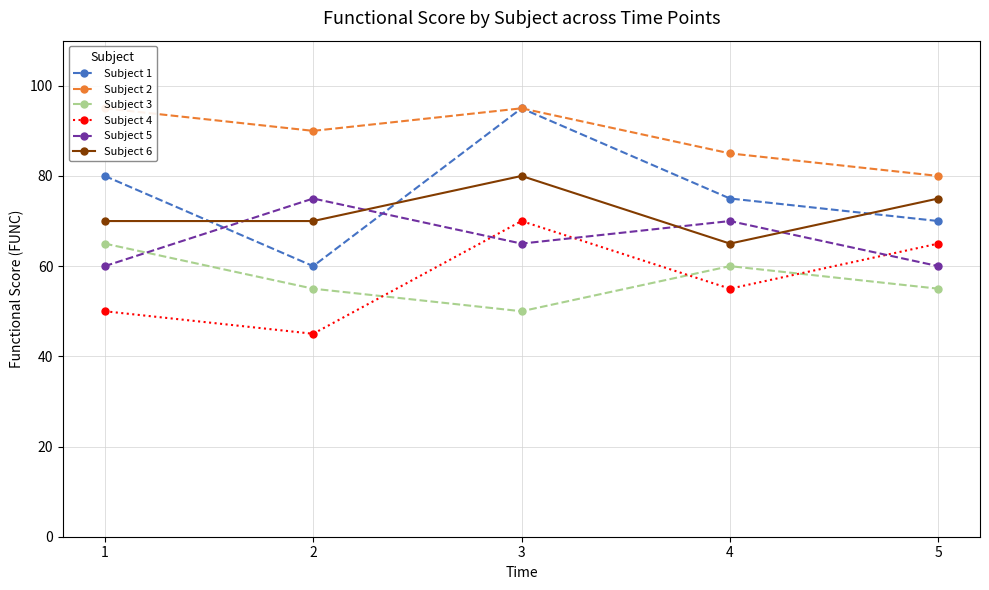

What are all the series names shown in the legend?

Subject 1, Subject 2, Subject 3, Subject 4, Subject 5, Subject 6